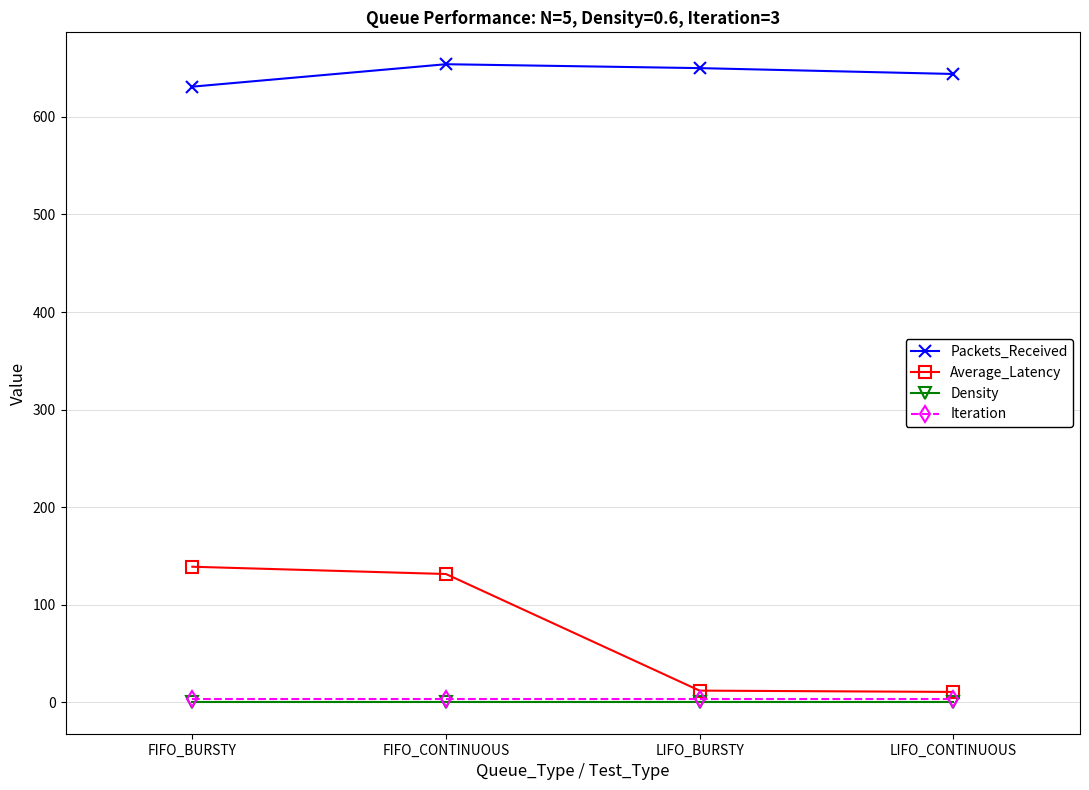

Read the Iteration value at LIFO_BURSTY.

3.0